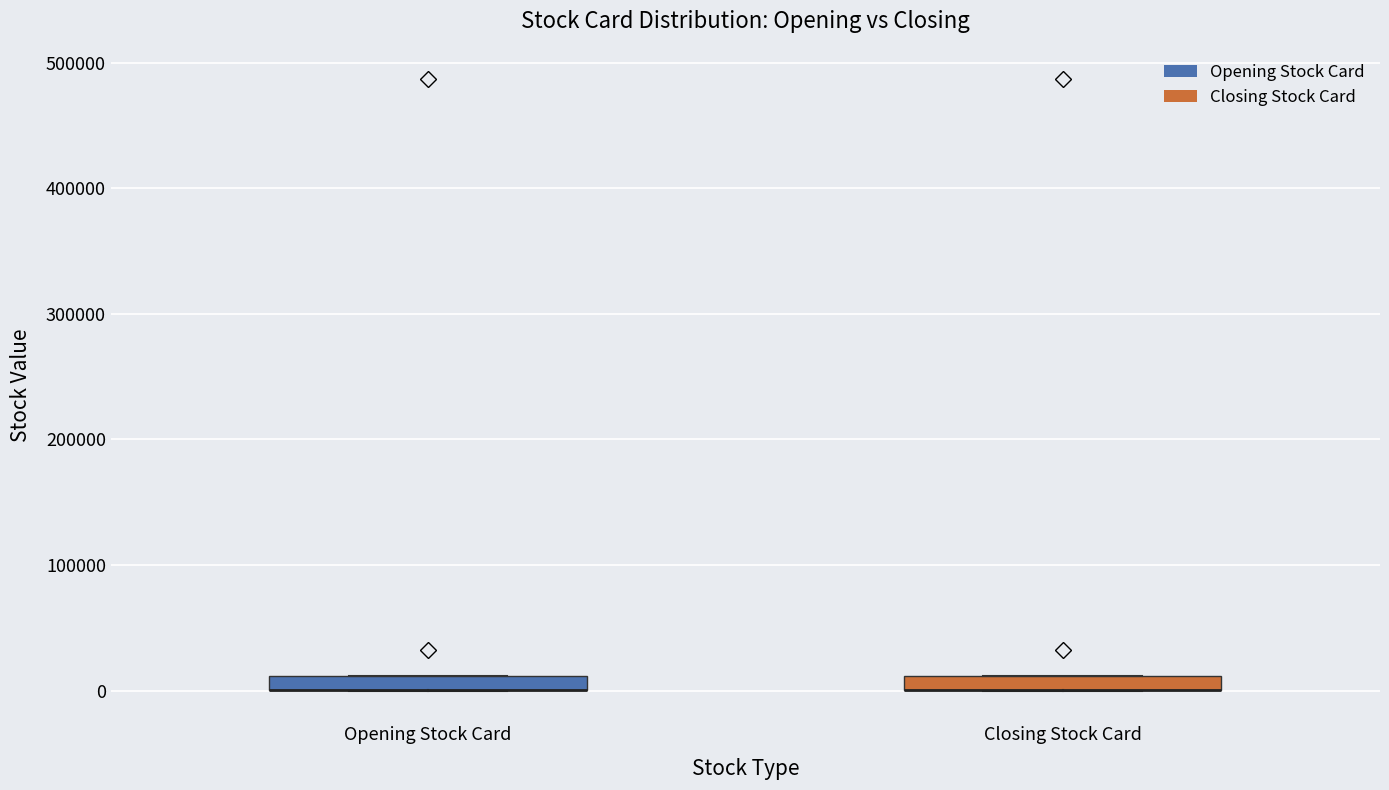

Where is the lower edge of the box for Closing Stock Card on the y-axis? The values are not printed on the chart, so give them approximately, as read against the axis.

0